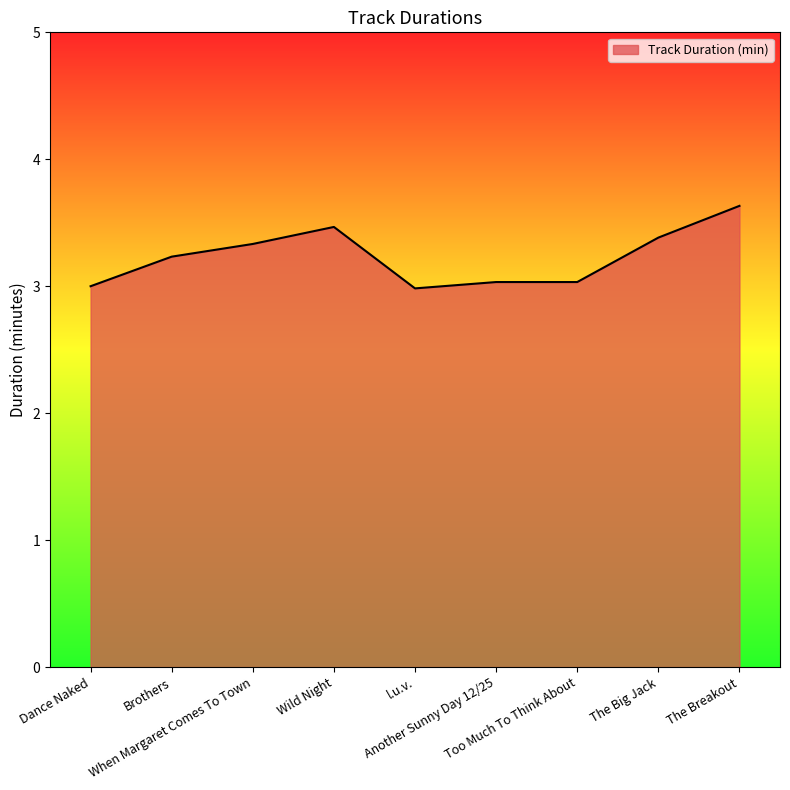

What is the difference between the values at Dance Naked and Brothers?

0.2